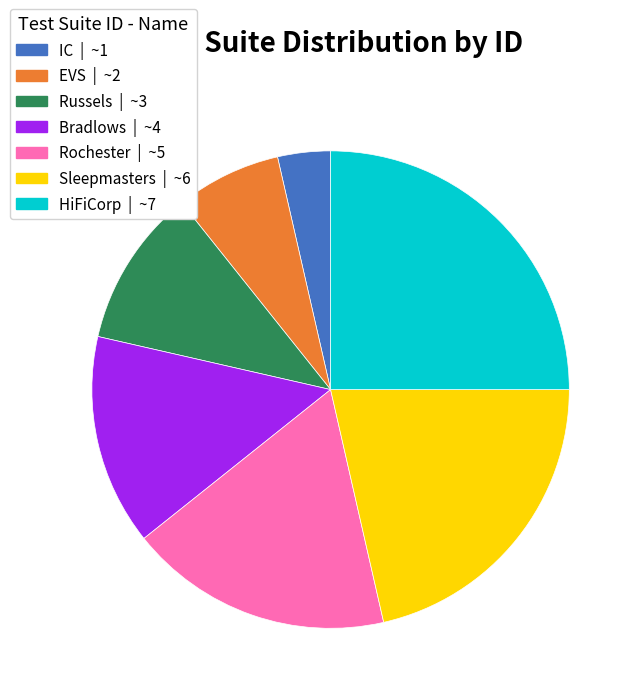

Which has a higher value, EVS or Bradlows?

Bradlows